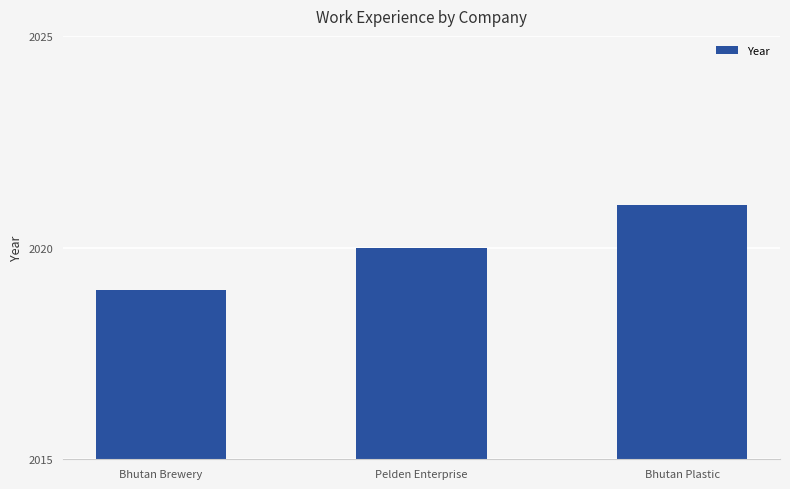

Are the bars grouped side by side (vs. stacked)?

No